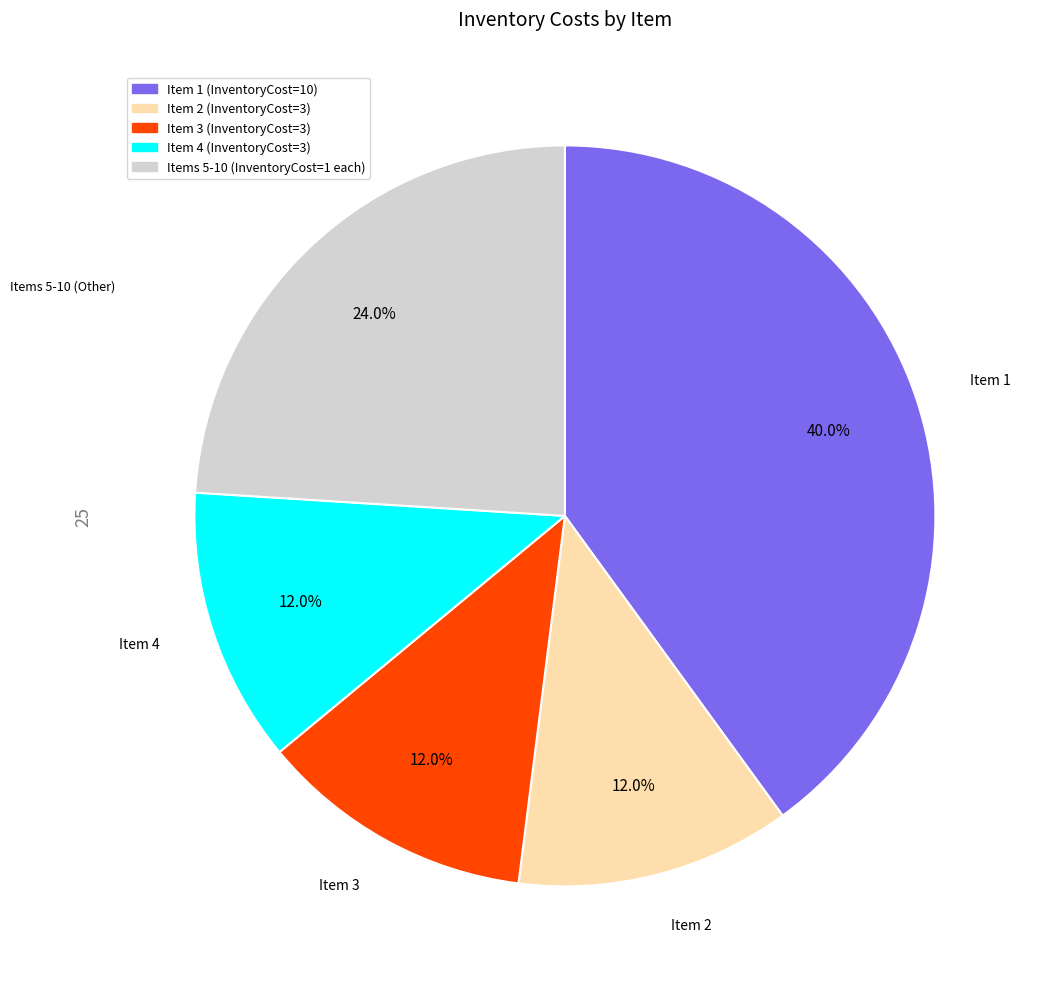

Is there a majority slice in this chart?

No